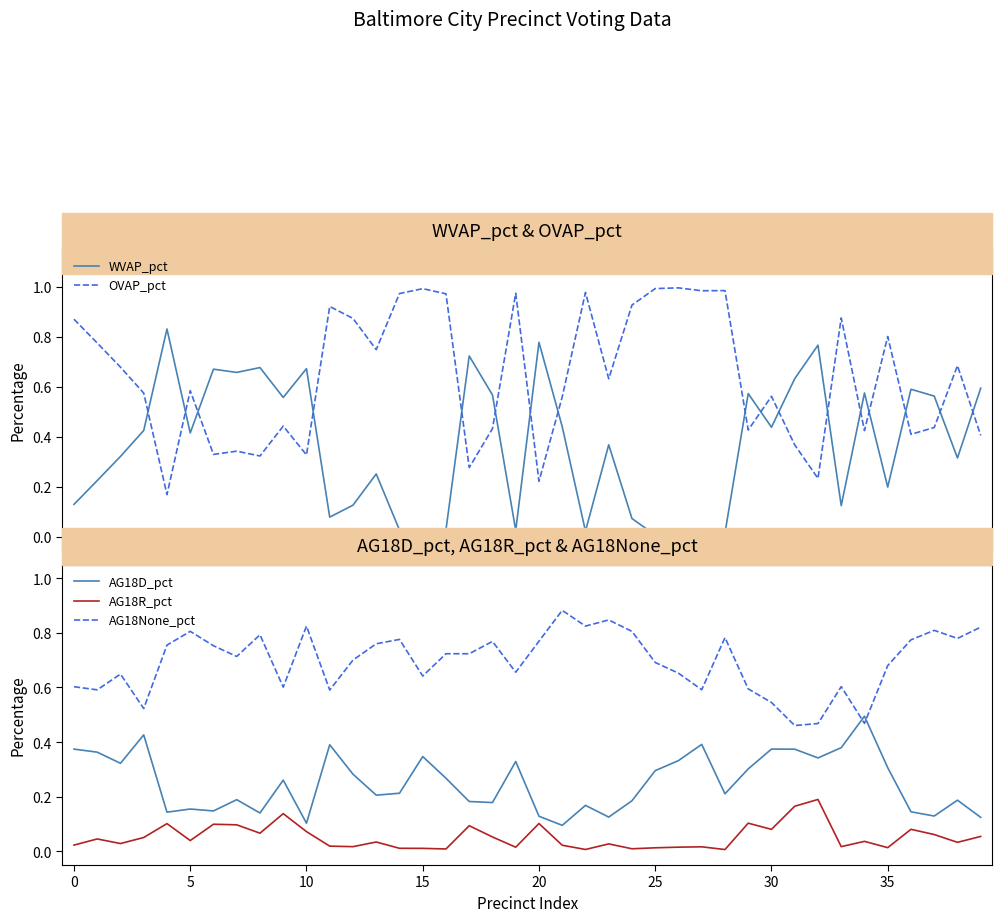

True or false: OVAP_pct and WVAP_pct intersect in this chart.

True